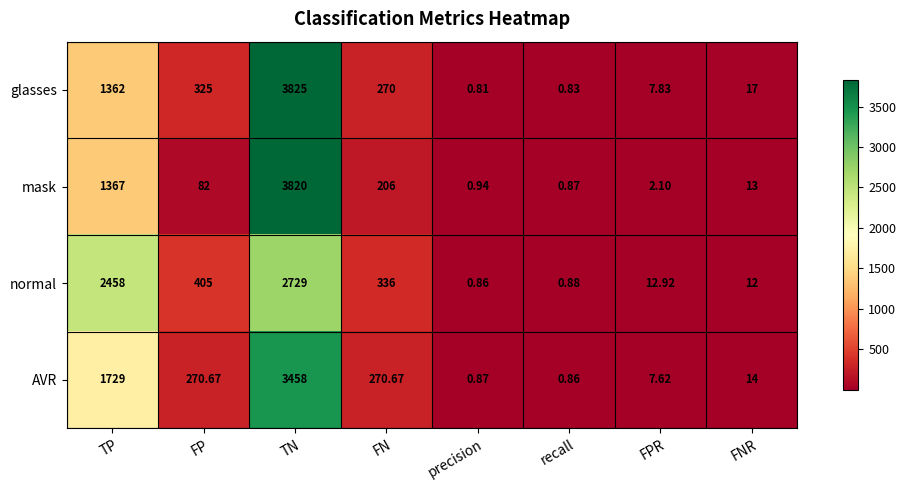

At which label is normal closest to 1364?

FP